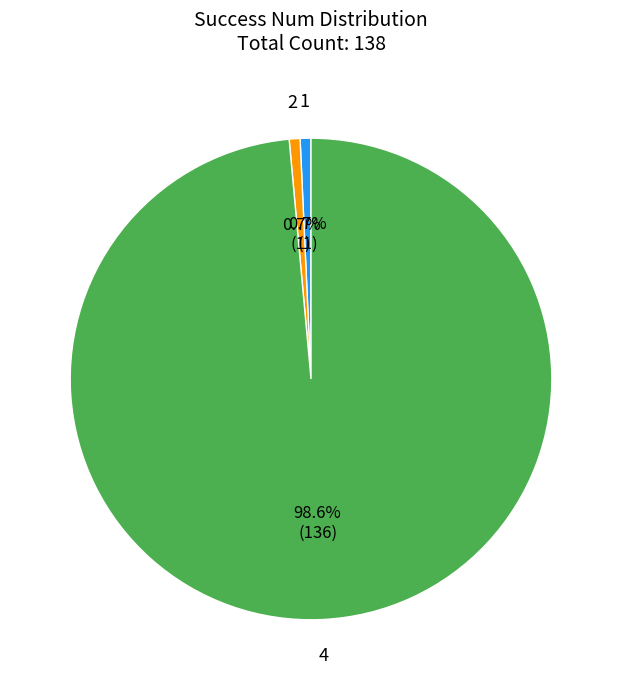

Is there a majority slice in this chart?

Yes